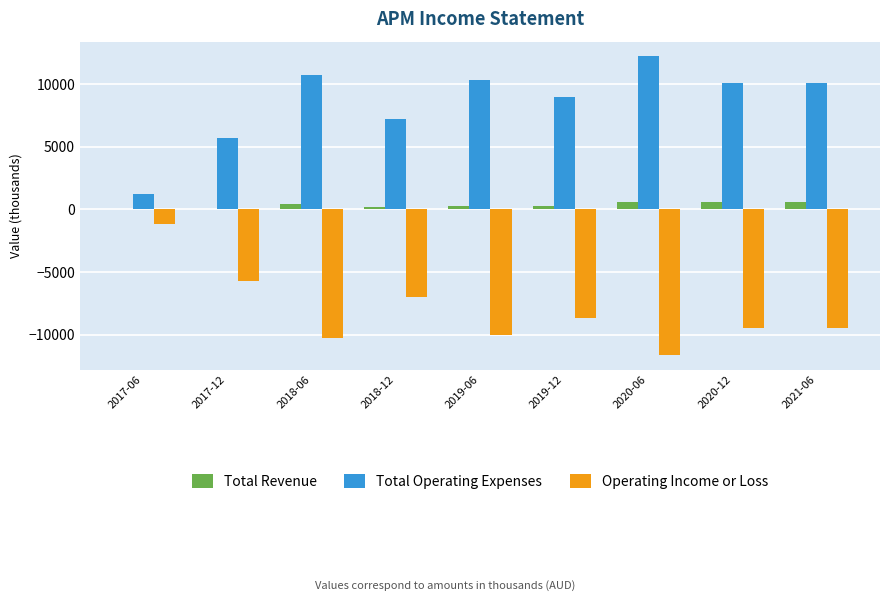

What is the difference between the Operating Income or Loss values at 2017-12 and 2020-06?

5900